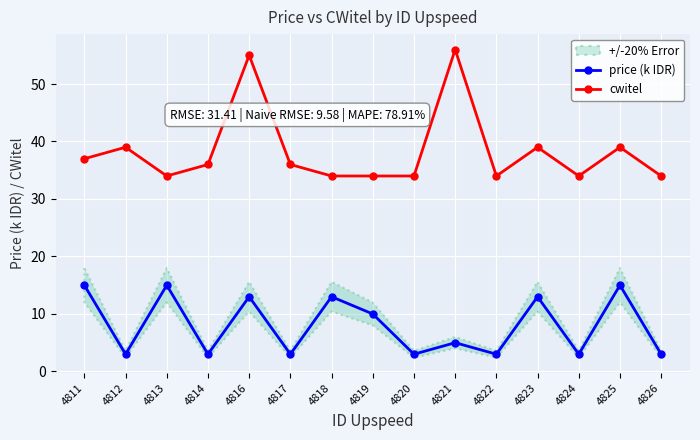

Reading left to right, list all the values displayed in this chart.

price (k IDR): 4811=15	4812=3	4813=15	4814=3	4816=13	4817=3	4818=13	4819=10	4820=3	4821=5	4822=3	4823=13	4824=3	4825=15	4826=3
cwitel: 4811=37	4812=39	4813=34	4814=36	4816=55	4817=36	4818=34	4819=34	4820=34	4821=56	4822=34	4823=39	4824=34	4825=39	4826=34